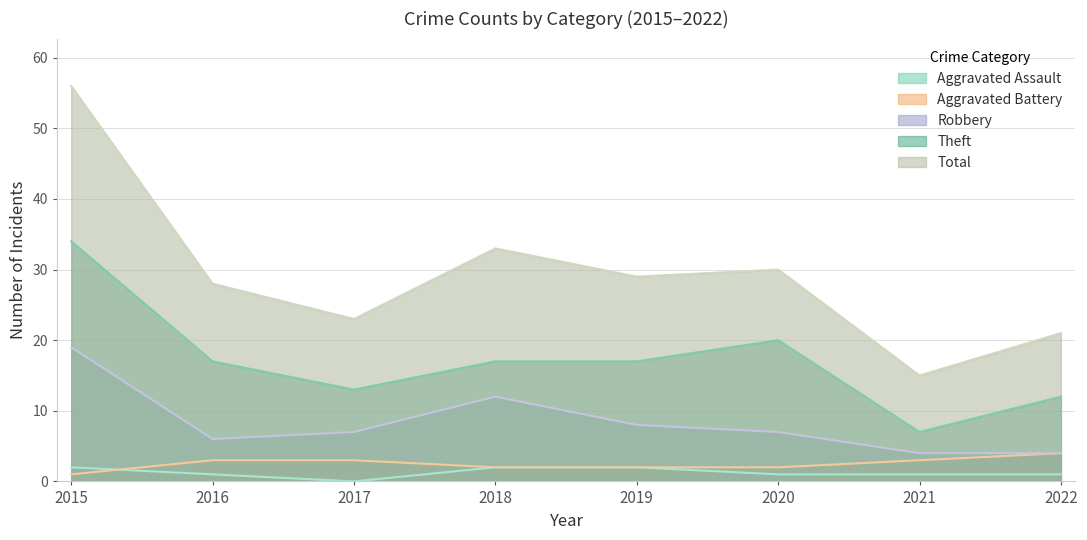

At which category does Aggravated Assault reach its first local valley?

2017